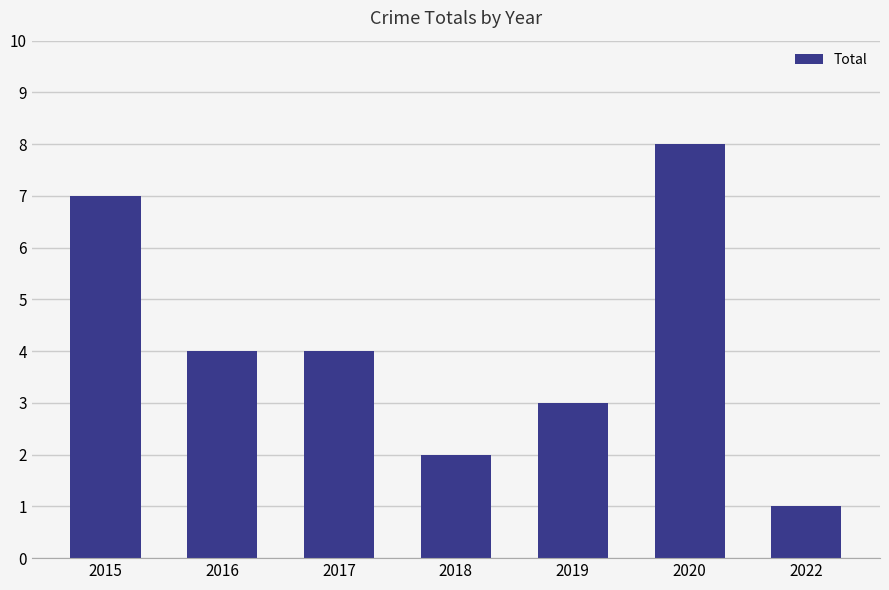

Reading right to left, what are all the values shown in this chart?

2022=1	2020=8	2019=3	2018=2	2017=4	2016=4	2015=7